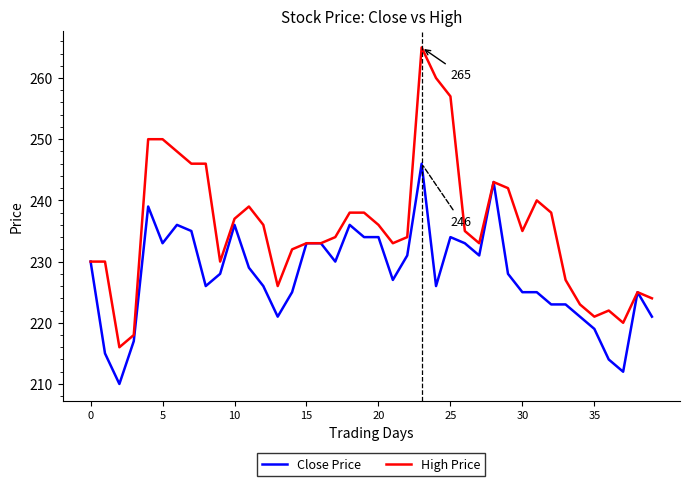

Rank the series by their average value, from lowest to highest.

Close Price, High Price